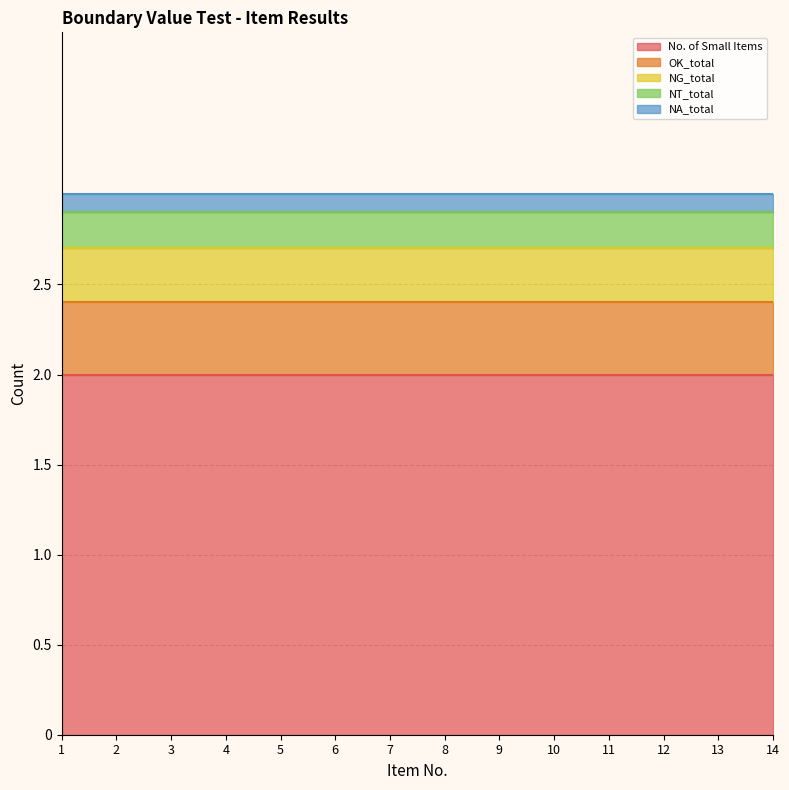

Which label corresponds to the largest value in the chart?

1